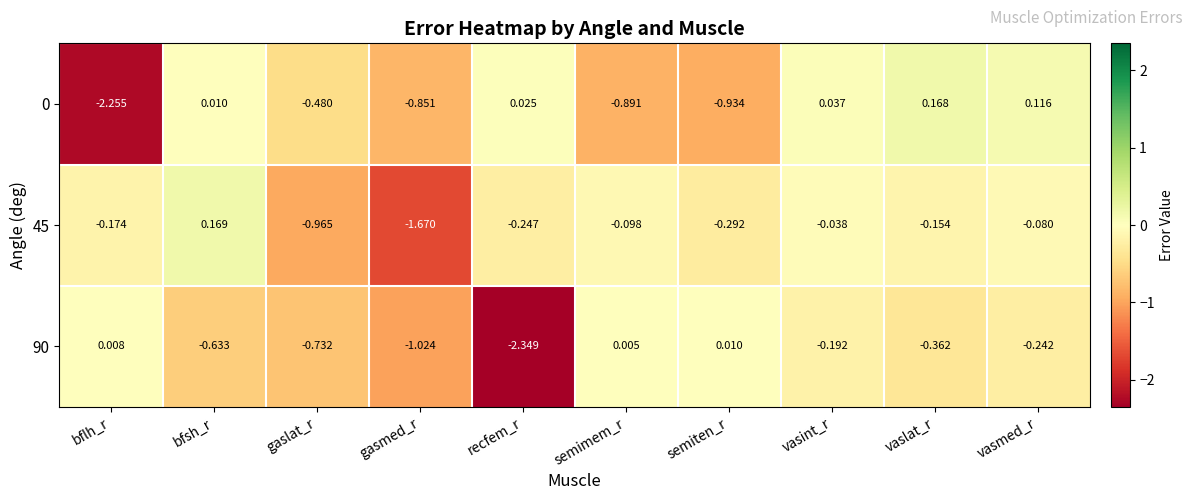

Which label corresponds to the smallest value in the chart?

recfem_r